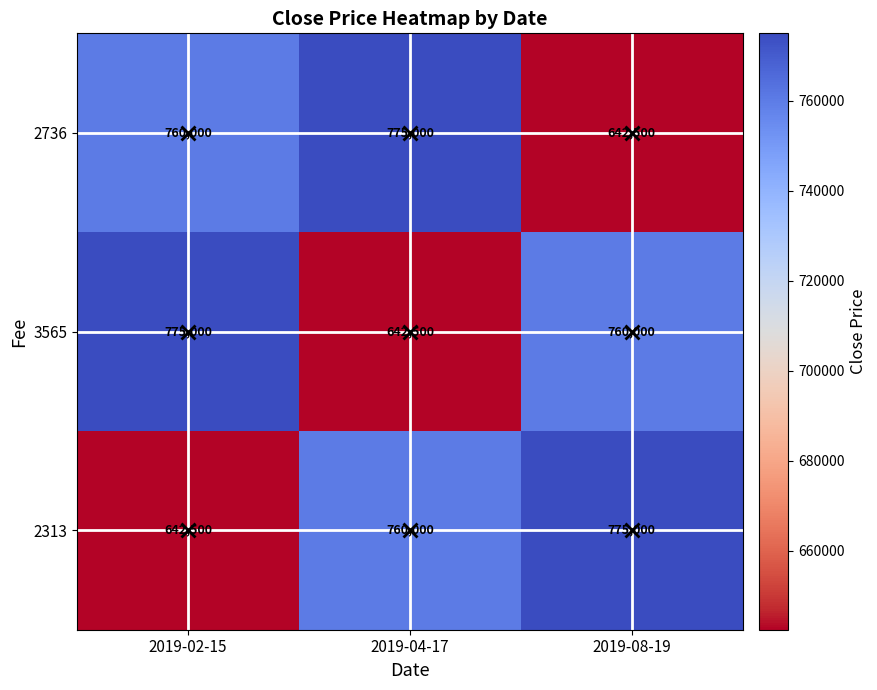

What is the sum of all 2313 values?

2177500